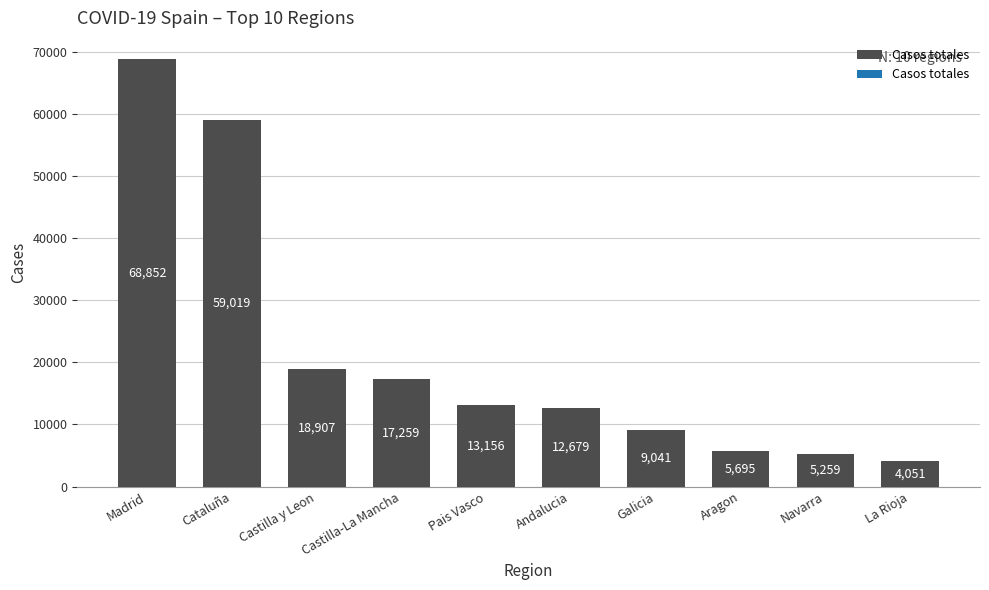

The chart shows a value of 19998 at Andalucia. True or false?

False